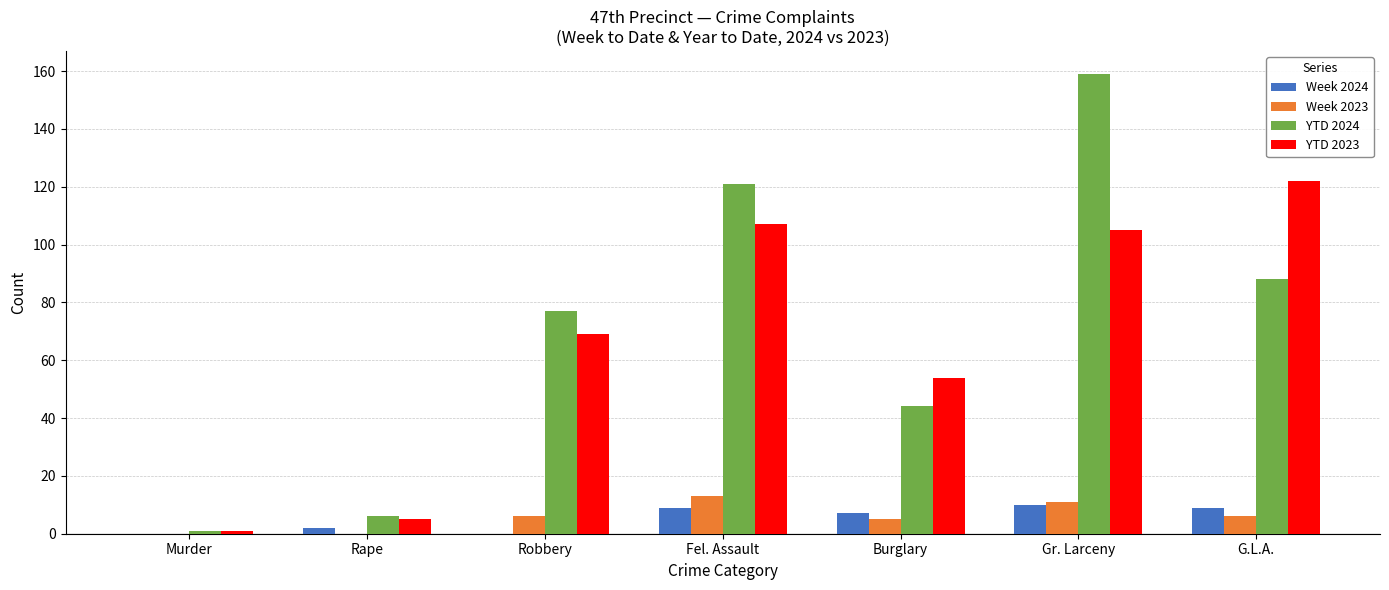

How many distinct data groups are displayed?

4